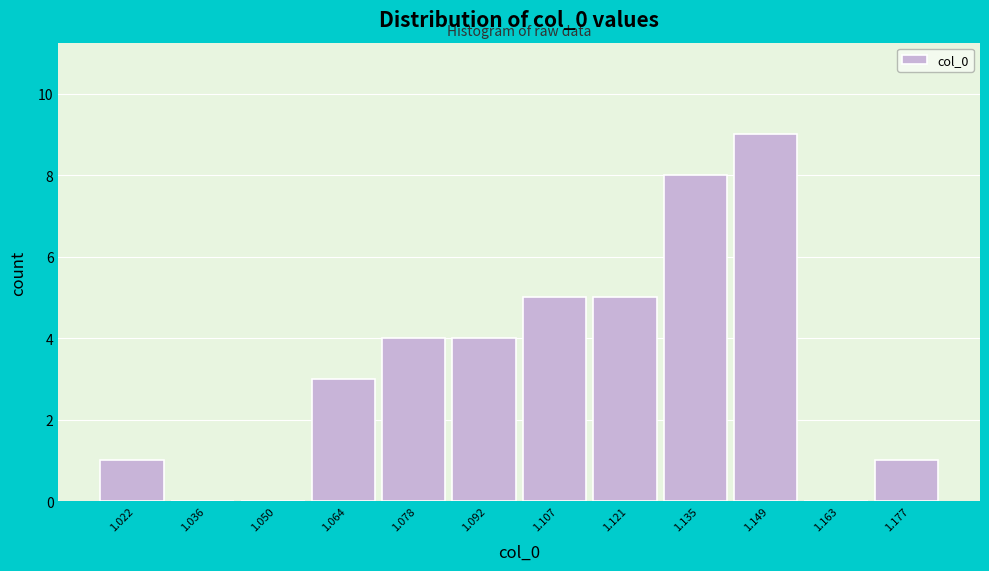

Reading left to right, transcribe all the data shown in this chart.

1.022=1	1.036=0	1.050=0	1.064=3	1.078=4	1.092=4	1.107=5	1.121=5	1.135=8	1.149=9	1.163=0	1.177=1